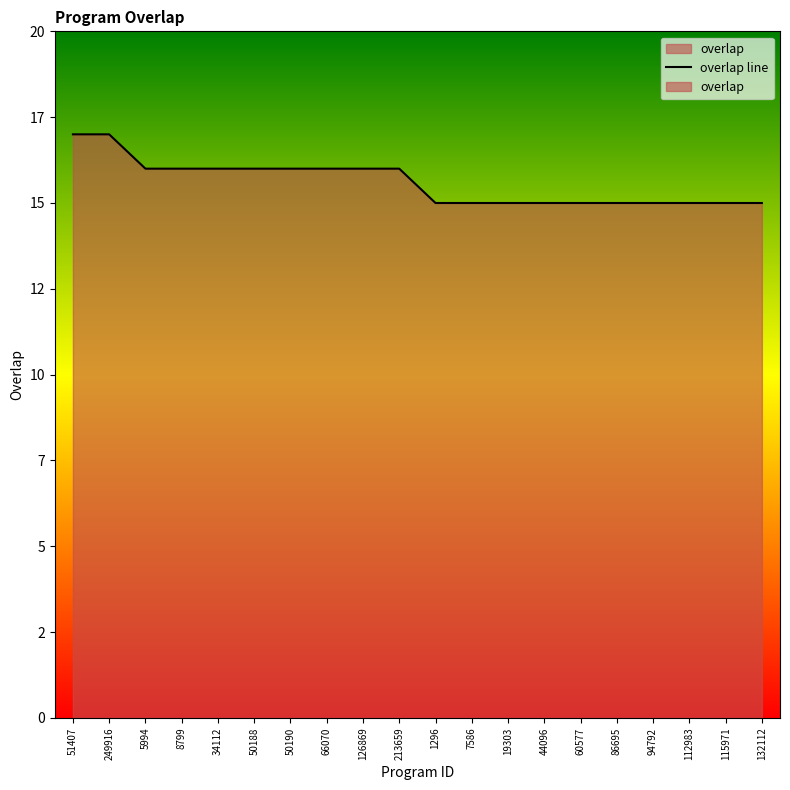

Reading right to left, list all the values displayed in this chart.

15	15	15	15	15	15	15	15	15	15	16	16	16	16	16	16	16	16	17	17